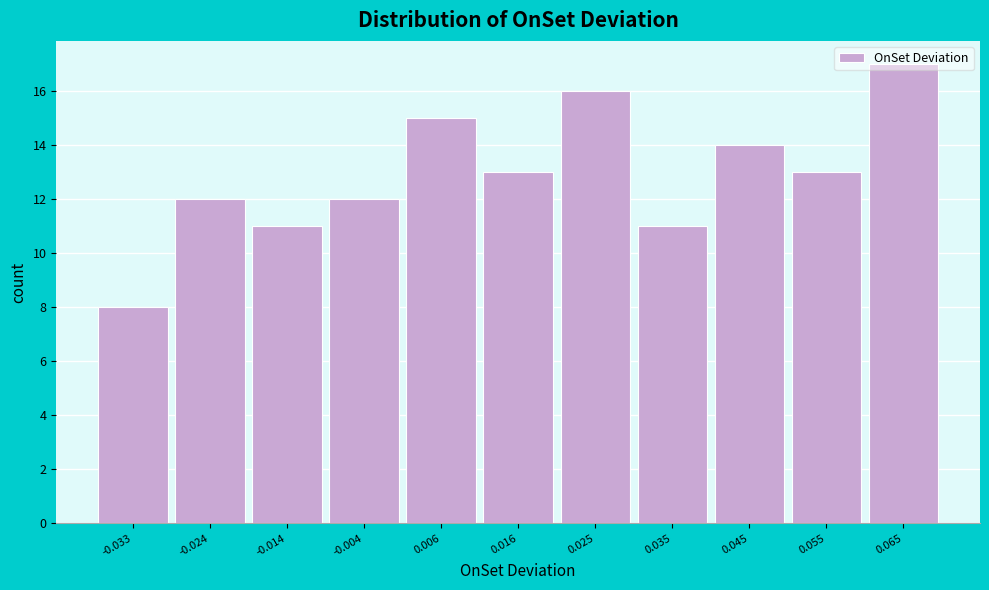

Which has a higher value, -0.024 or 0.045?

0.045